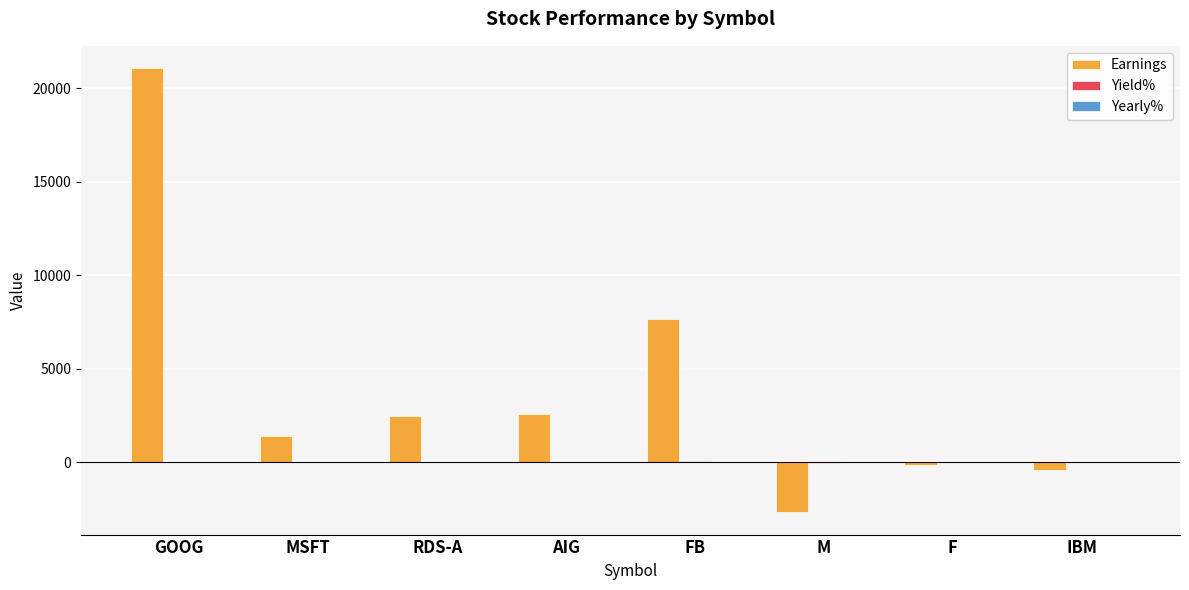

At which label is Earnings closest to 9197?

FB